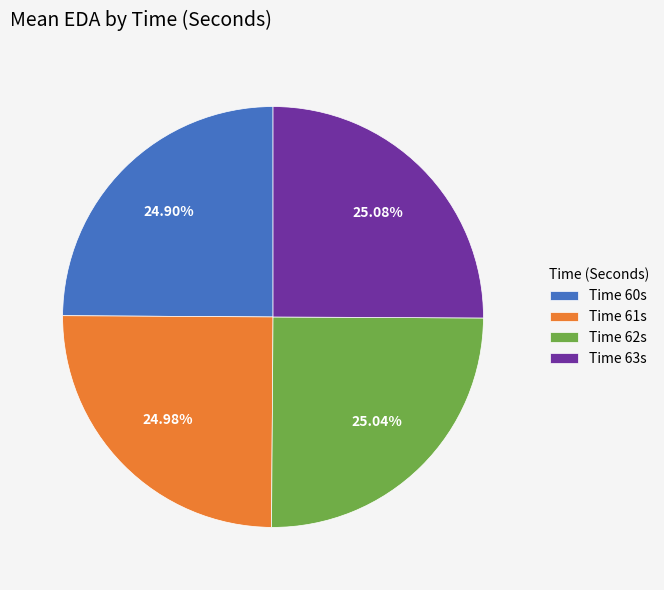

Is there a majority slice in this chart?

No